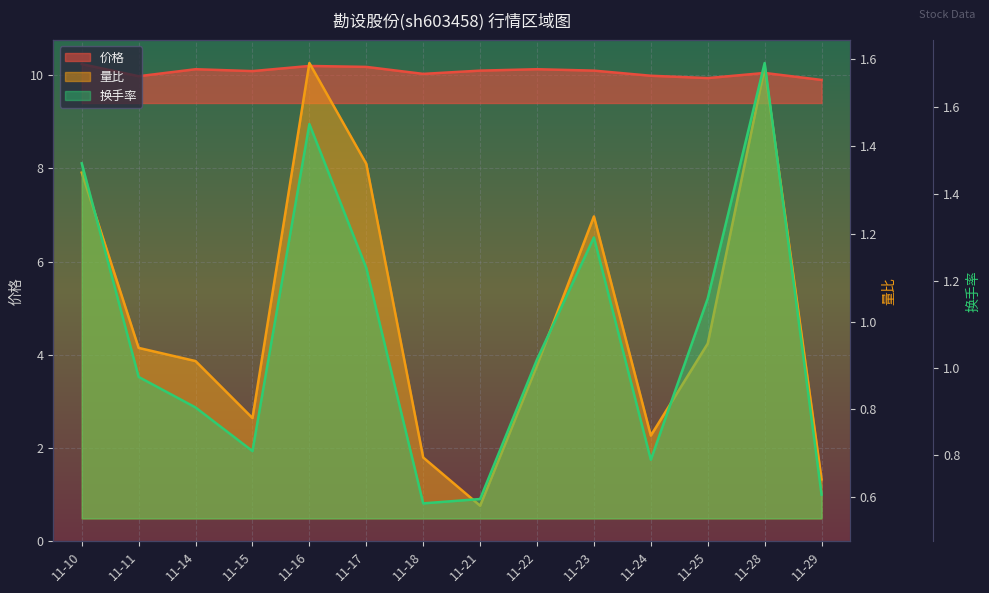

Which series has the largest range (max minus min)?

量比